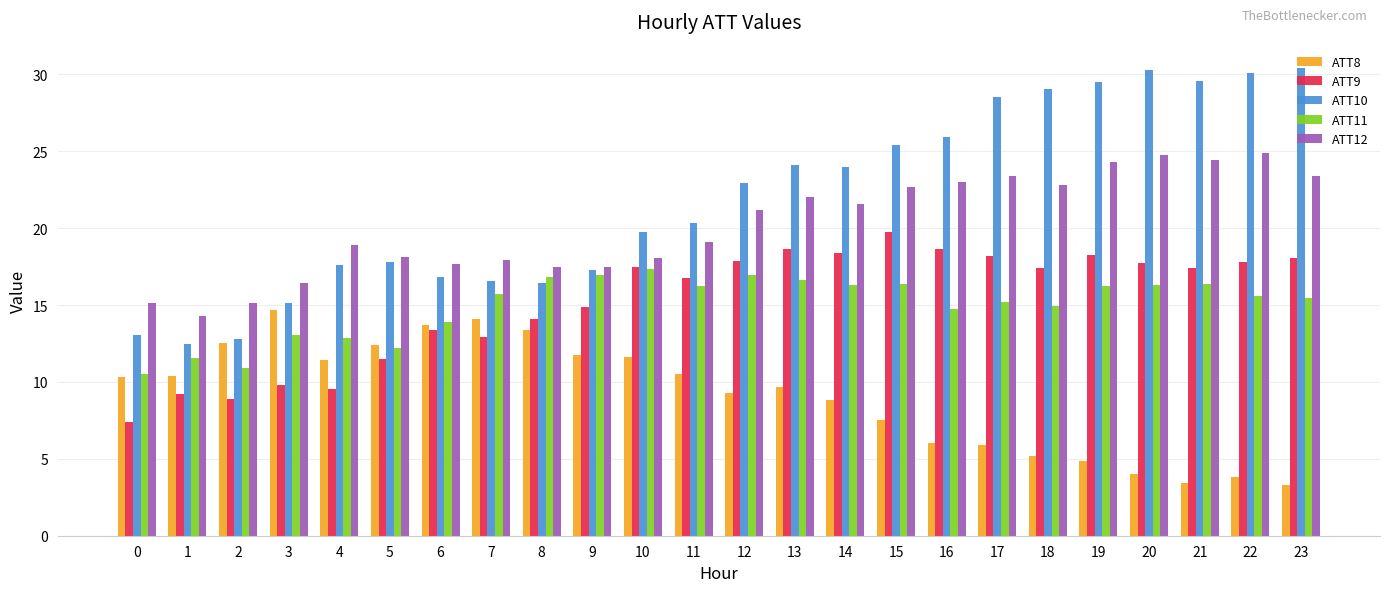

What is the sum of all ATT10 values?

525.7